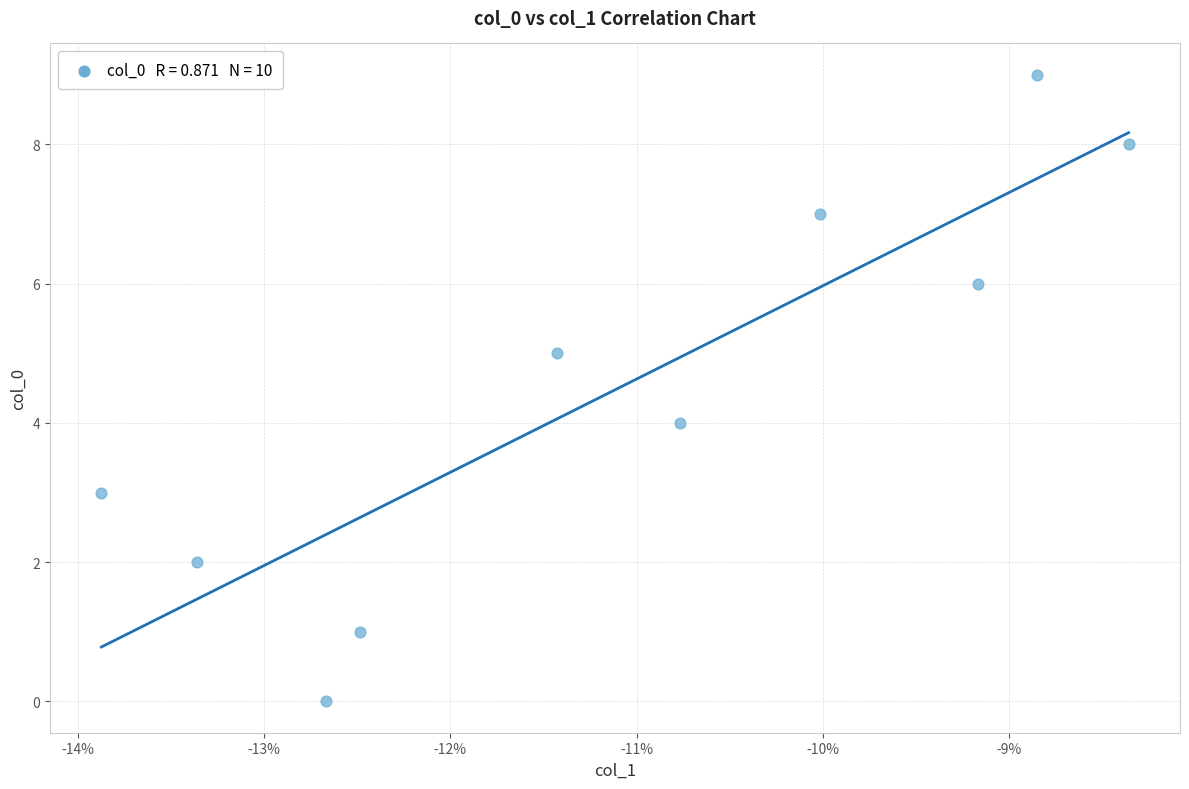

What is the range of Y values (max minus min)?

9